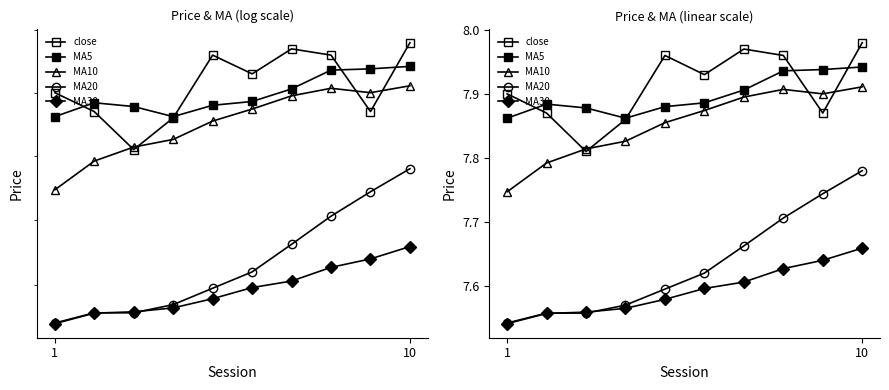

True or false: MA5 has more than 1 interior local peaks.

False